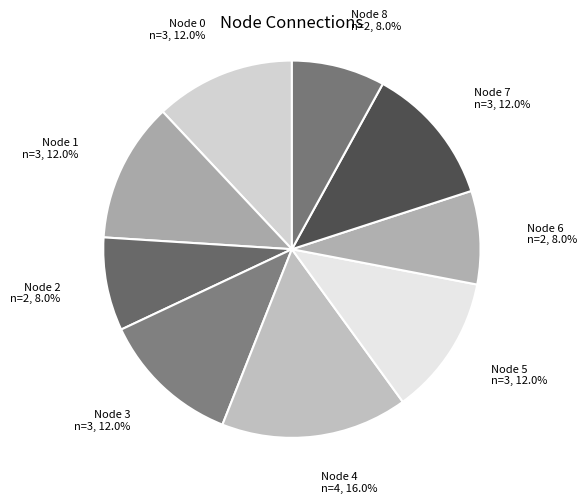

Approximately how many times larger is the value at Node 8 compared to Node 6?

1.0